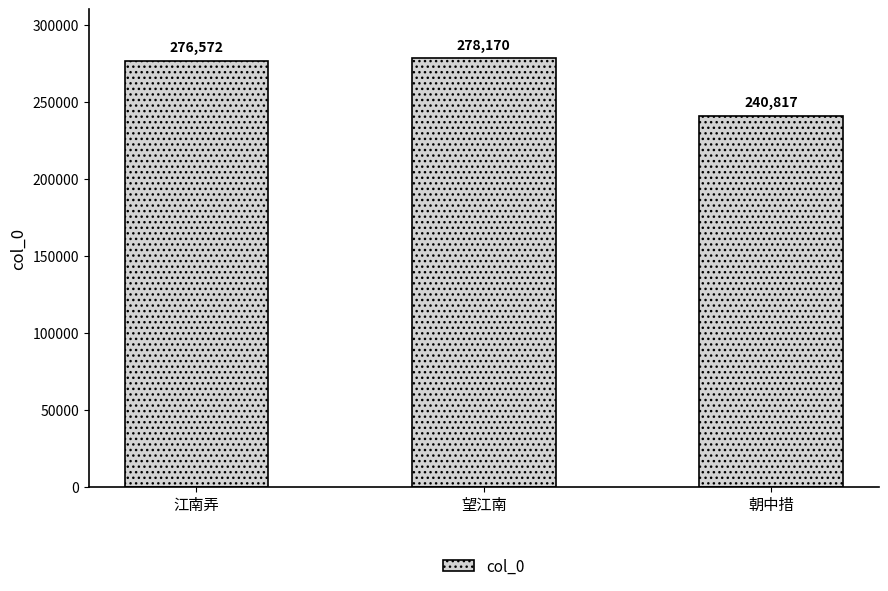

The value at 望江南 is 56722. True or false?

False